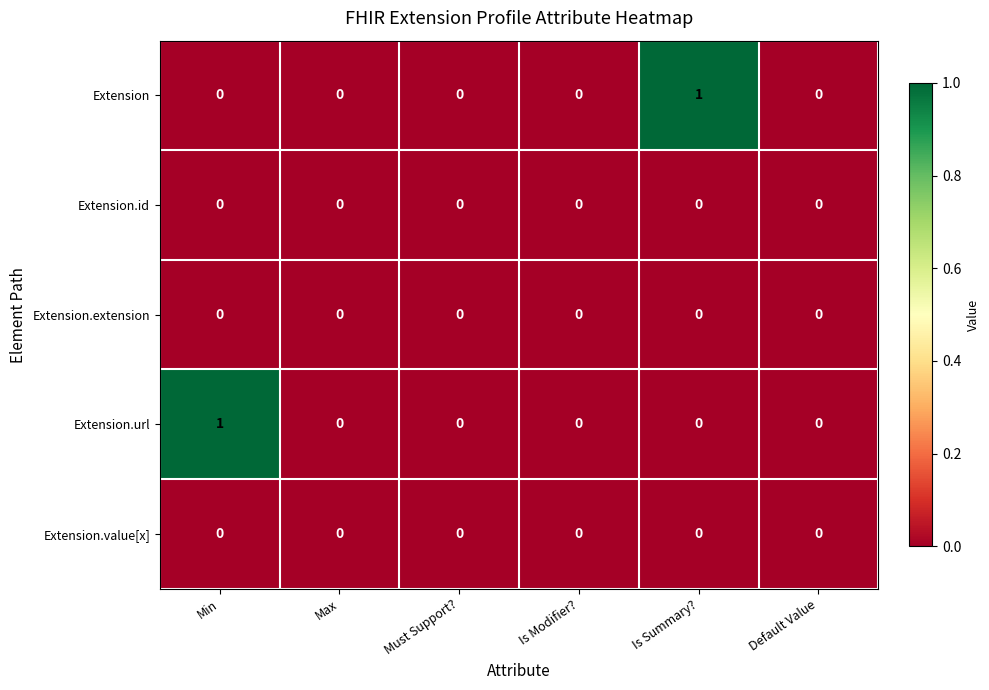

Reading right to left, transcribe all the data shown in this chart.

Extension: Default Value=0	Is Summary?=1	Is Modifier?=0	Must Support?=0	Max=0	Min=0
Extension.id: Default Value=0	Is Summary?=0	Is Modifier?=0	Must Support?=0	Max=0	Min=0
Extension.extension: Default Value=0	Is Summary?=0	Is Modifier?=0	Must Support?=0	Max=0	Min=0
Extension.url: Default Value=0	Is Summary?=0	Is Modifier?=0	Must Support?=0	Max=0	Min=1
Extension.value[x]: Default Value=0	Is Summary?=0	Is Modifier?=0	Must Support?=0	Max=0	Min=0